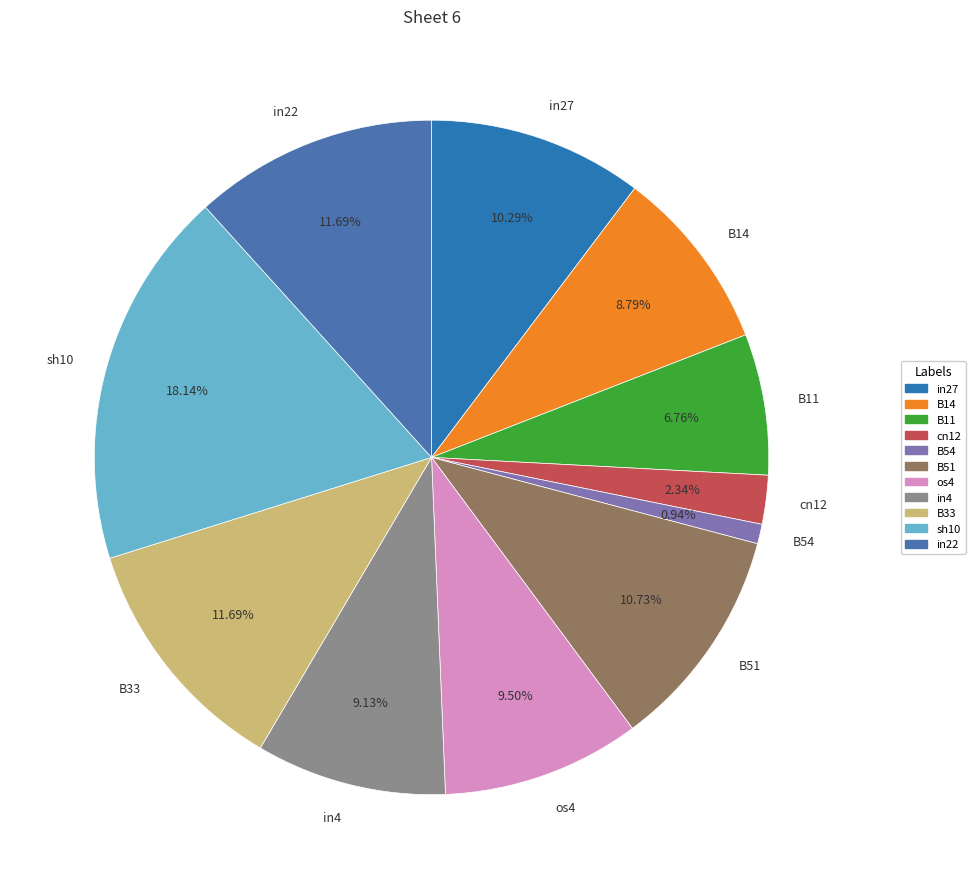

Which category has the smallest portion of the pie?

B54